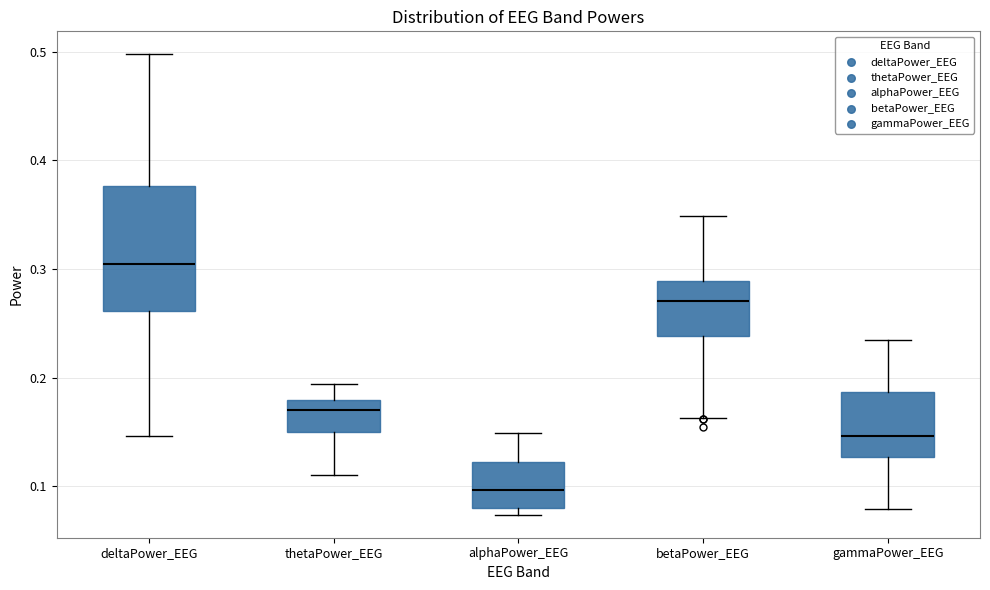

Reading left to right, transcribe this box plot: for each box, give where its median line is, the range the box spans, and where its two whiskers end, as read against the y-axis. The values are not printed on the chart, so give them approximately, as read against the axis.

deltaPower_EEG: median 0.30, box 0.26 to 0.38, whiskers 0.15 to 0.50
thetaPower_EEG: median 0.17, box 0.15 to 0.18, whiskers 0.11 to 0.19
alphaPower_EEG: median 0.10, box 0.08 to 0.12, whiskers 0.07 to 0.15
betaPower_EEG: median 0.27, box 0.24 to 0.29, whiskers 0.16 to 0.35
gammaPower_EEG: median 0.15, box 0.13 to 0.19, whiskers 0.08 to 0.23